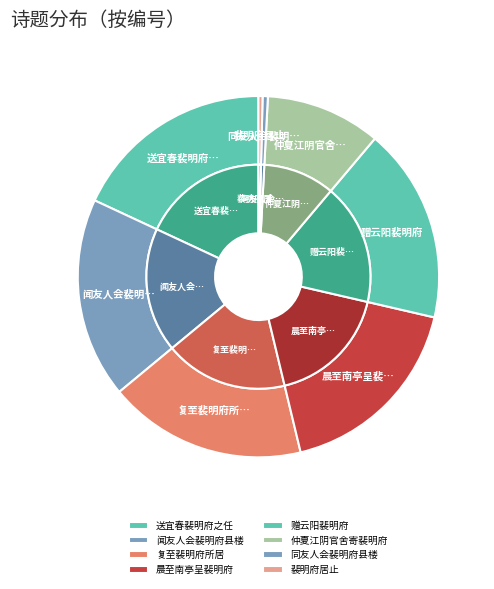

How many slices are in this pie chart?

12